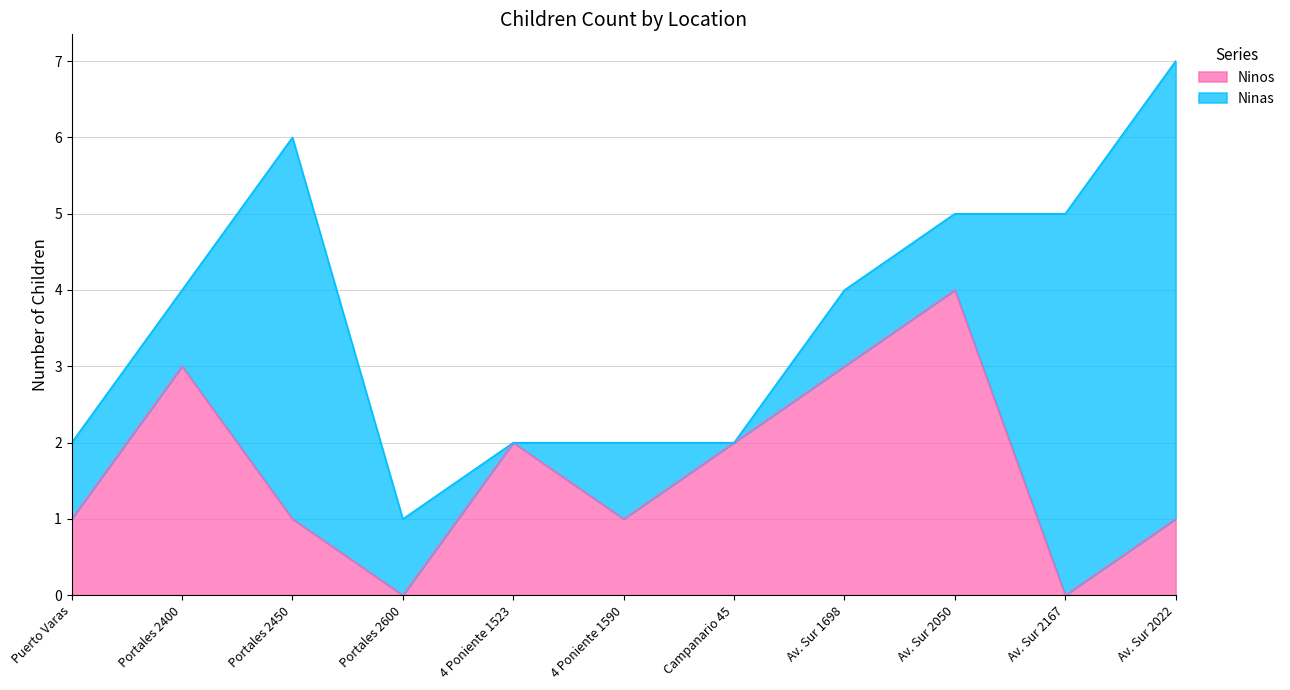

What is the change in value from Av. Sur 2050 to Av. Sur 2022?

-3